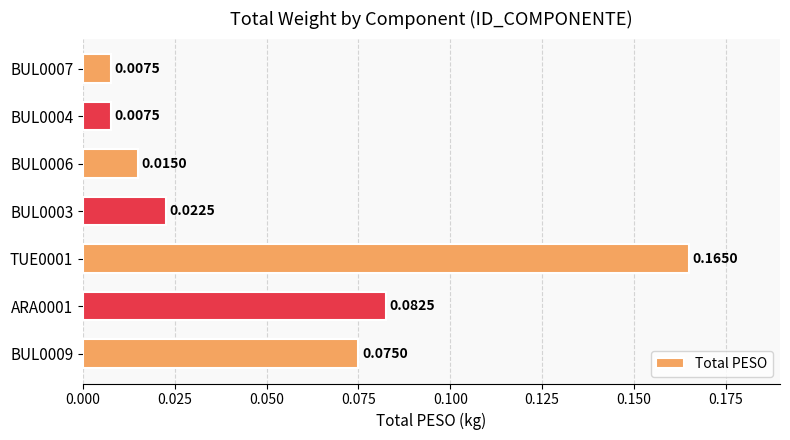

Which category has the highest value across all series?

TUE0001